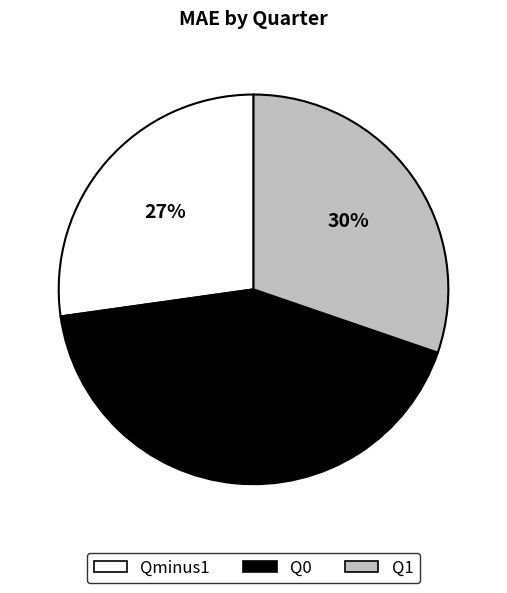

To the nearest percent, what is the combined percentage of Q1 and Q0?

73%